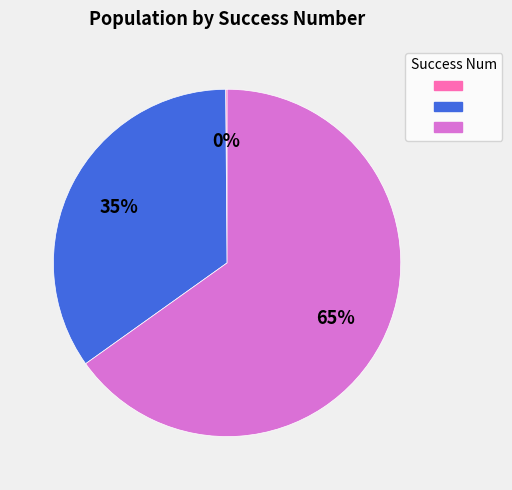

Does any single category account for the majority?

Yes